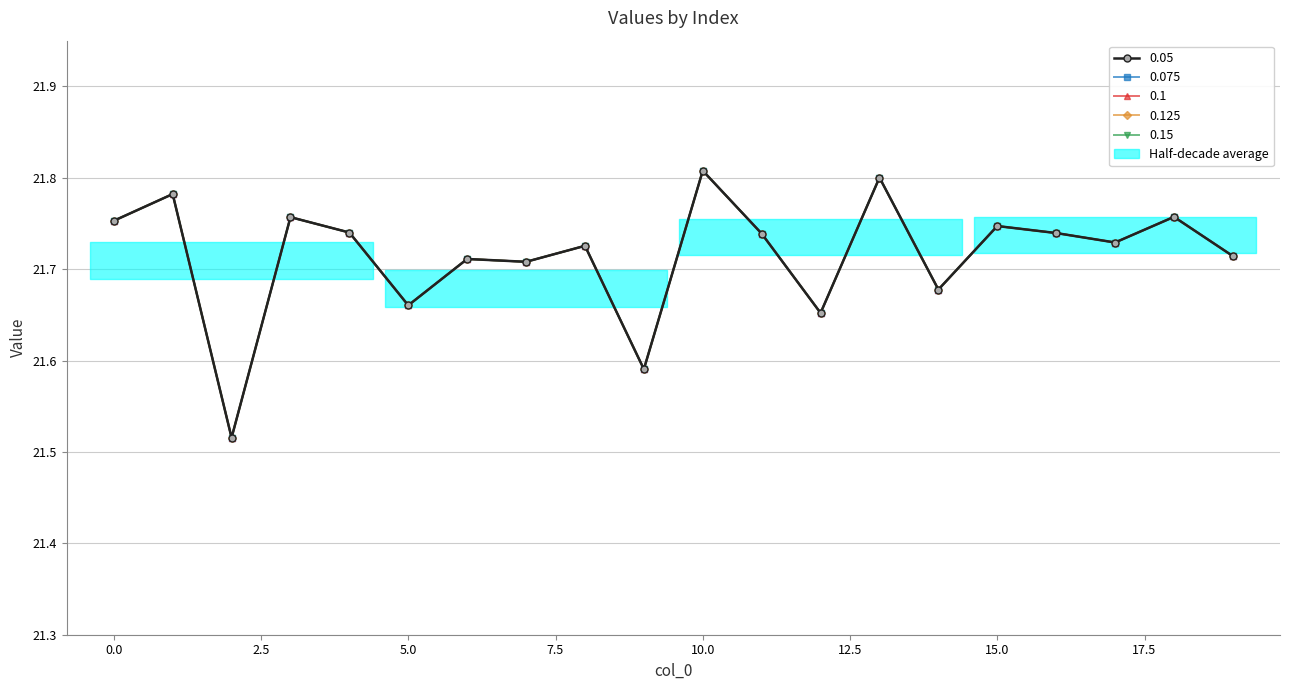

What is the total value across all series at 9?

108.0